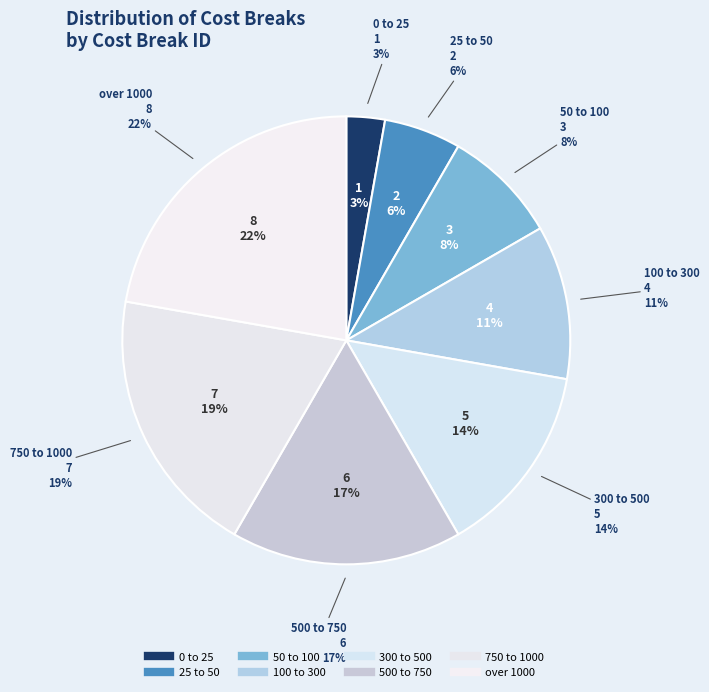

What is the ratio of the value at 50 to 100 to the value at 750 to 1000?

0.4